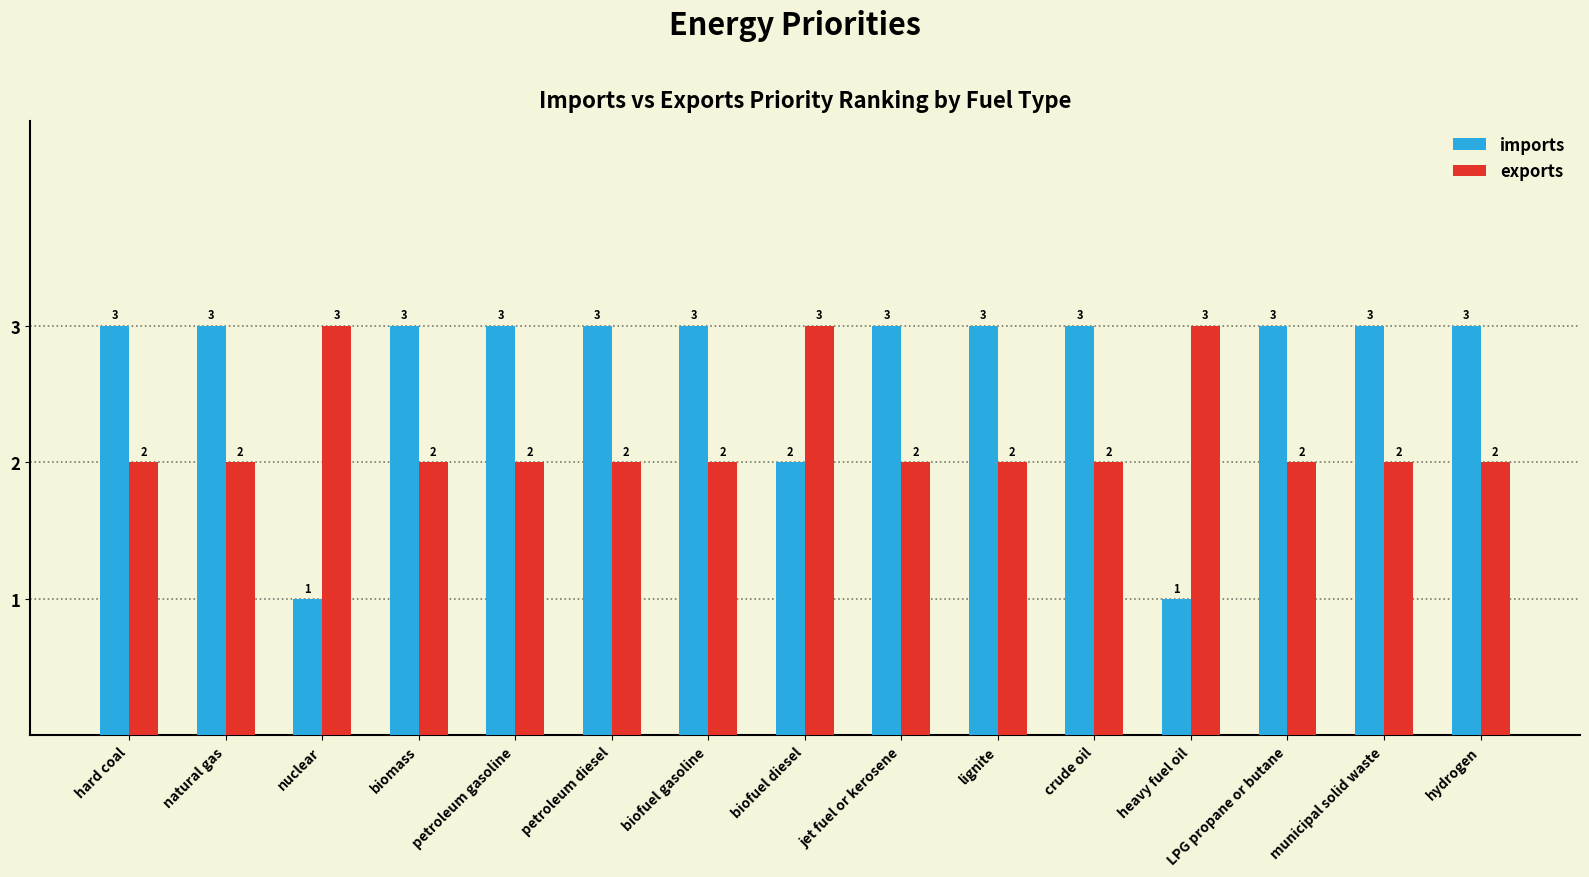

Which series has the largest range (max minus min)?

imports